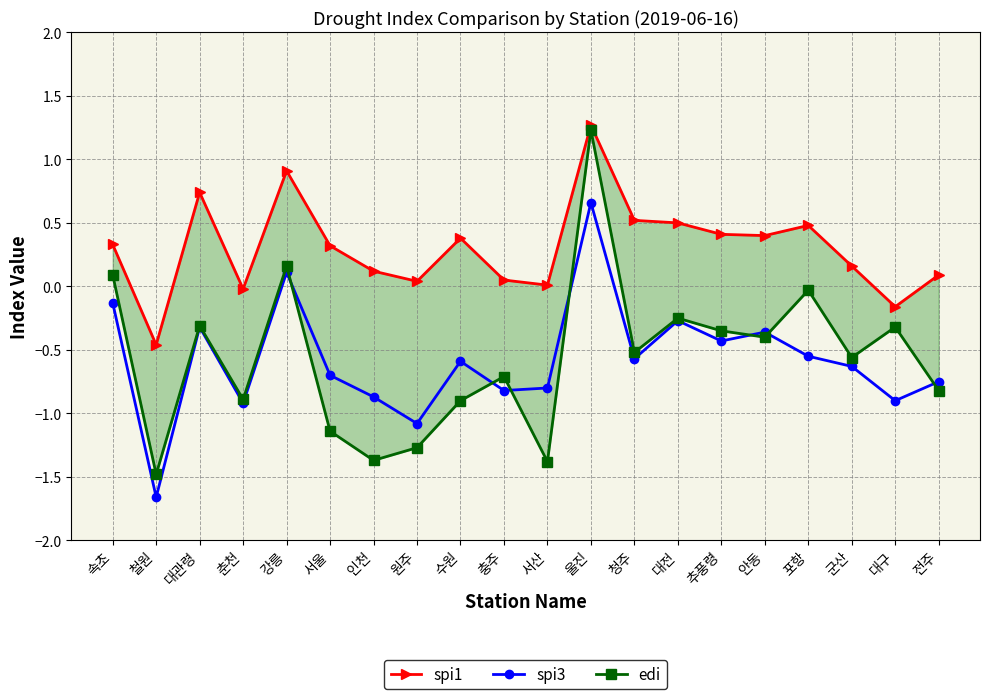

What is the difference between the highest and lowest values at 대전?

0.8